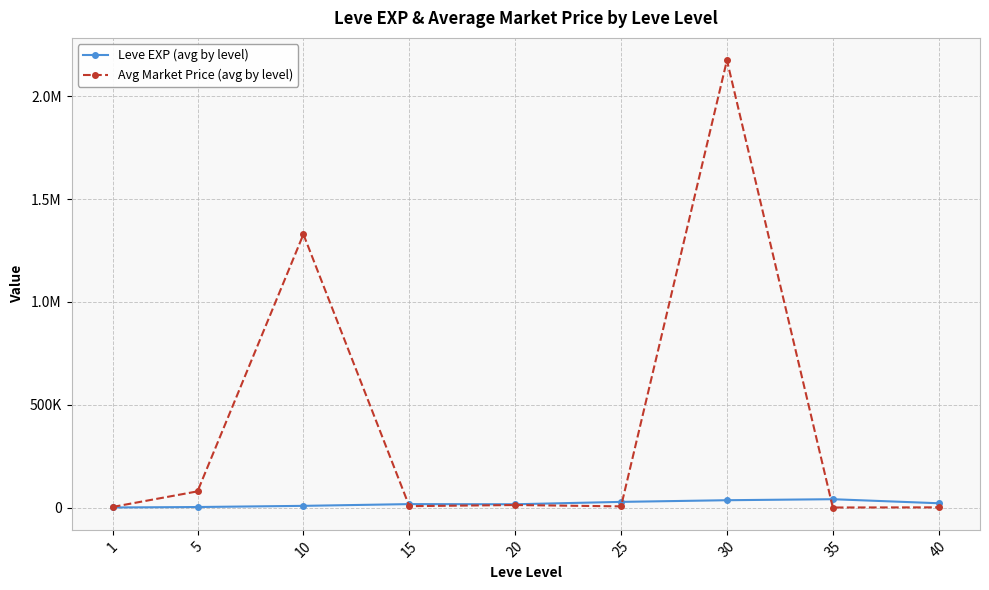

What are all the series names shown in the legend?

Leve EXP (avg by level), Avg Market Price (avg by level)